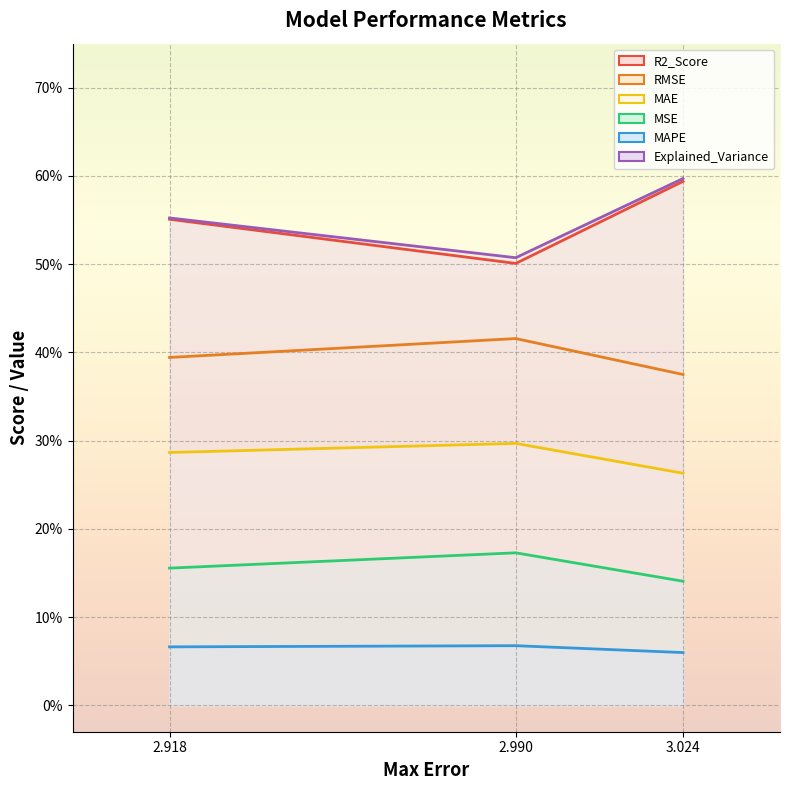

What are all the series names shown in the legend?

R2_Score, RMSE, MAE, MSE, MAPE, Explained_Variance